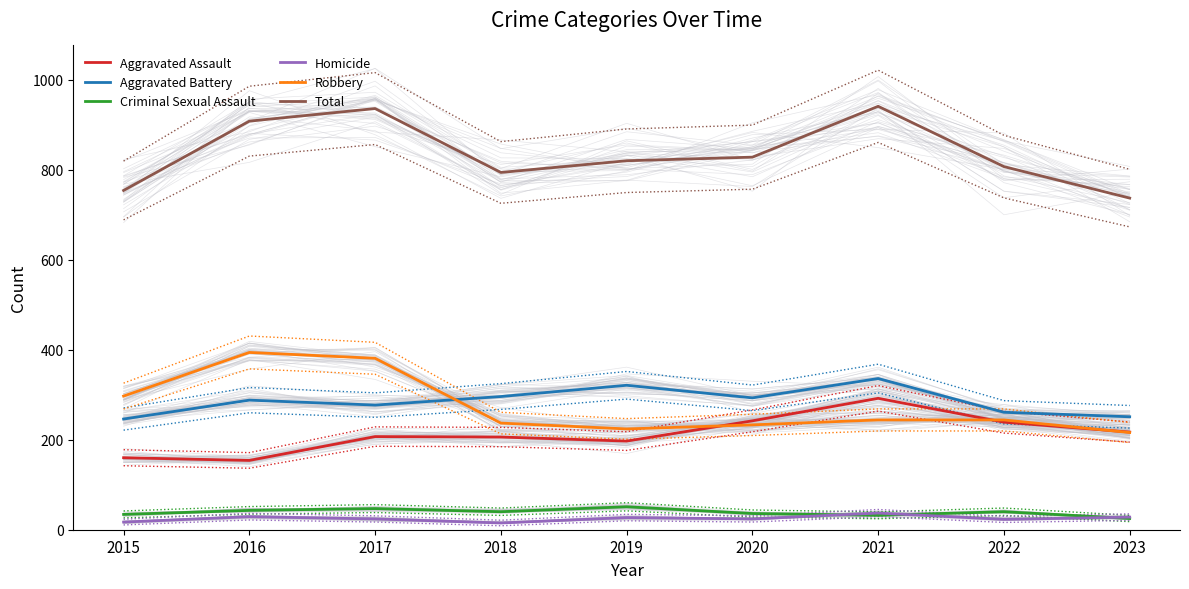

Reading right to left, extract all data points from this chart.

Aggravated Assault: 217	239	292	242	197	206	207	154	160
Aggravated Battery: 251	261	336	293	321	296	277	288	246
Criminal Sexual Assault: 25	40	32	36	51	40	47	43	34
Homicide: 28	23	37	24	27	15	24	29	17
Robbery: 216	244	244	233	224	237	381	394	297
Total: 737	807	941	828	820	794	936	908	754